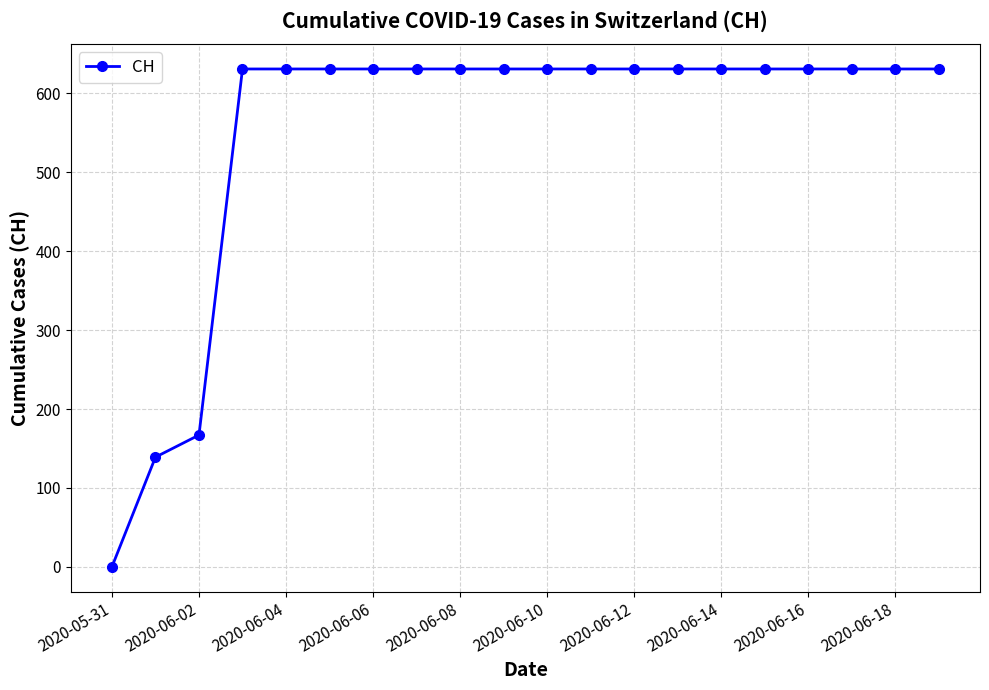

What is the greatest value displayed?

631